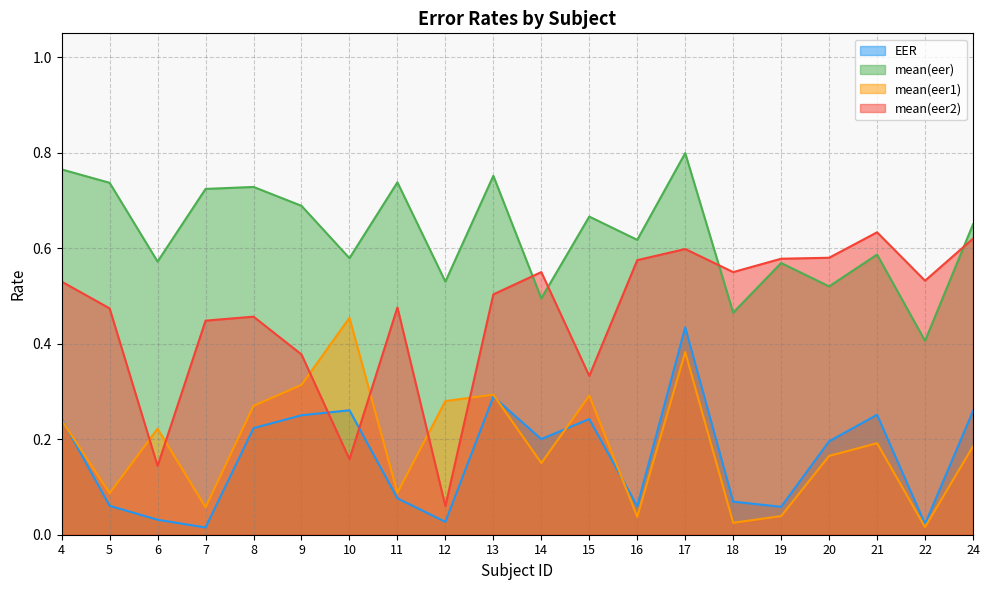

Read the EER value at 4.

0.2